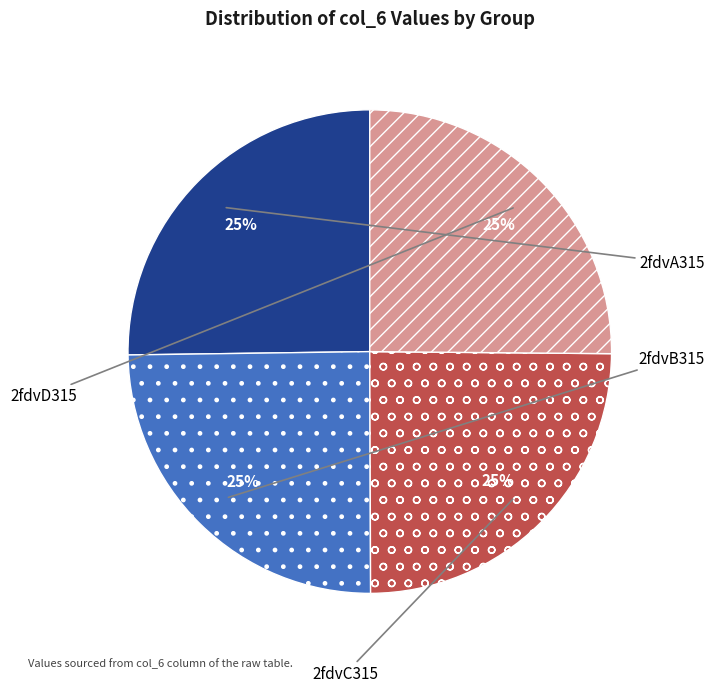

Approximately how many times larger is the value at 2fdvD315 compared to 2fdvA315?

1.0